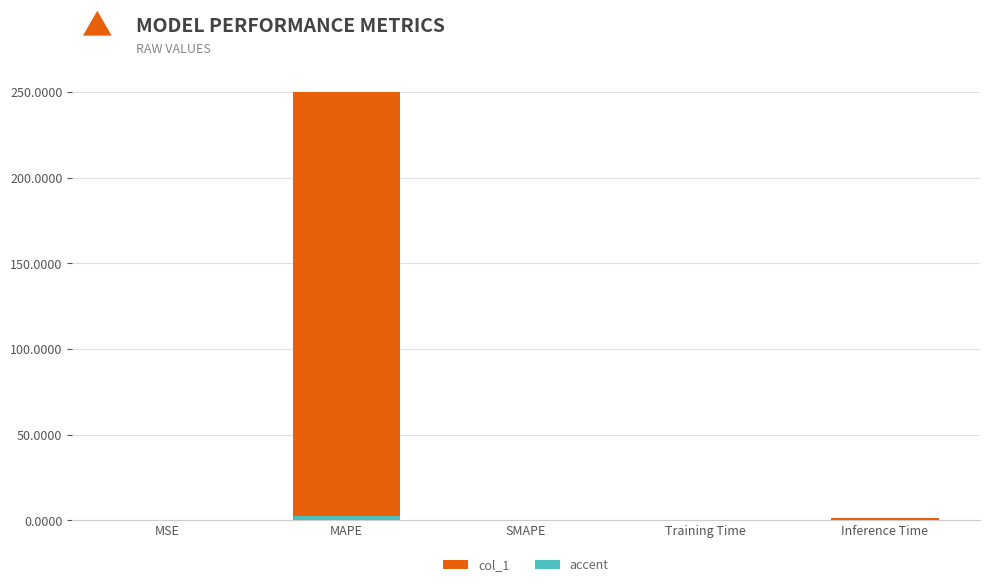

What is the sum of the col_1 values at MAPE and Training Time?

249.9